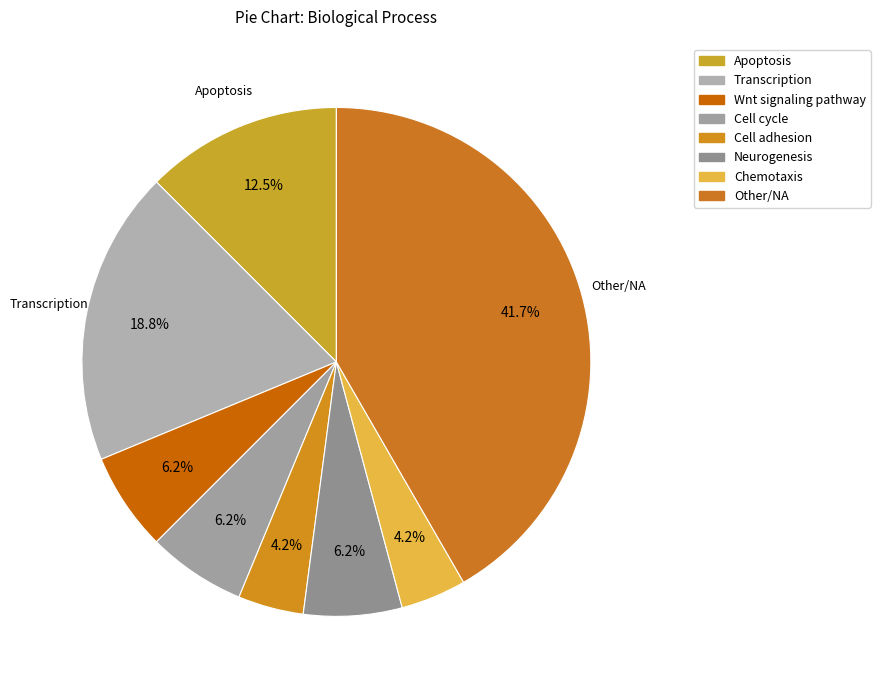

Is there any slice that represents more than half of the pie?

No